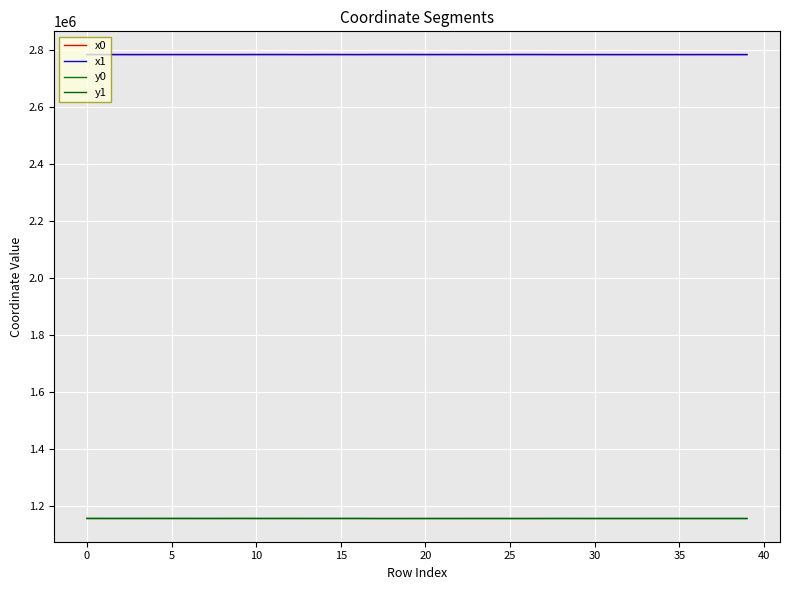

How many lines are shown in the chart?

4